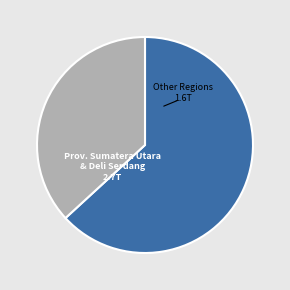

What is the ratio of the value at Prov. Sumatera Utara & Deli Serdang to the value at Other Regions?

1.7